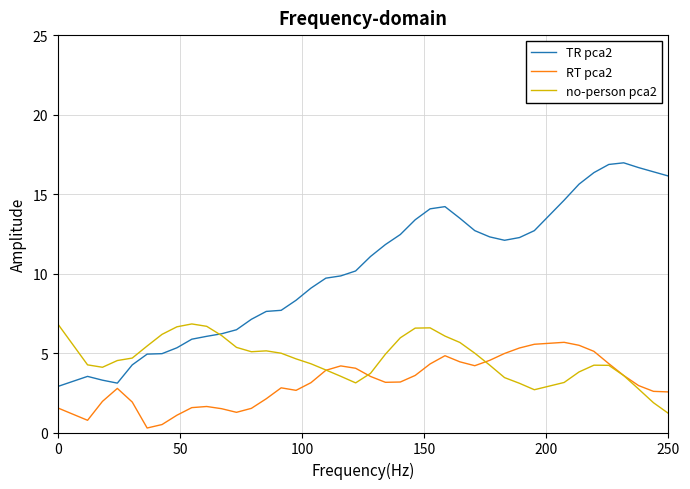

Which series has the largest range (max minus min)?

TR pca2